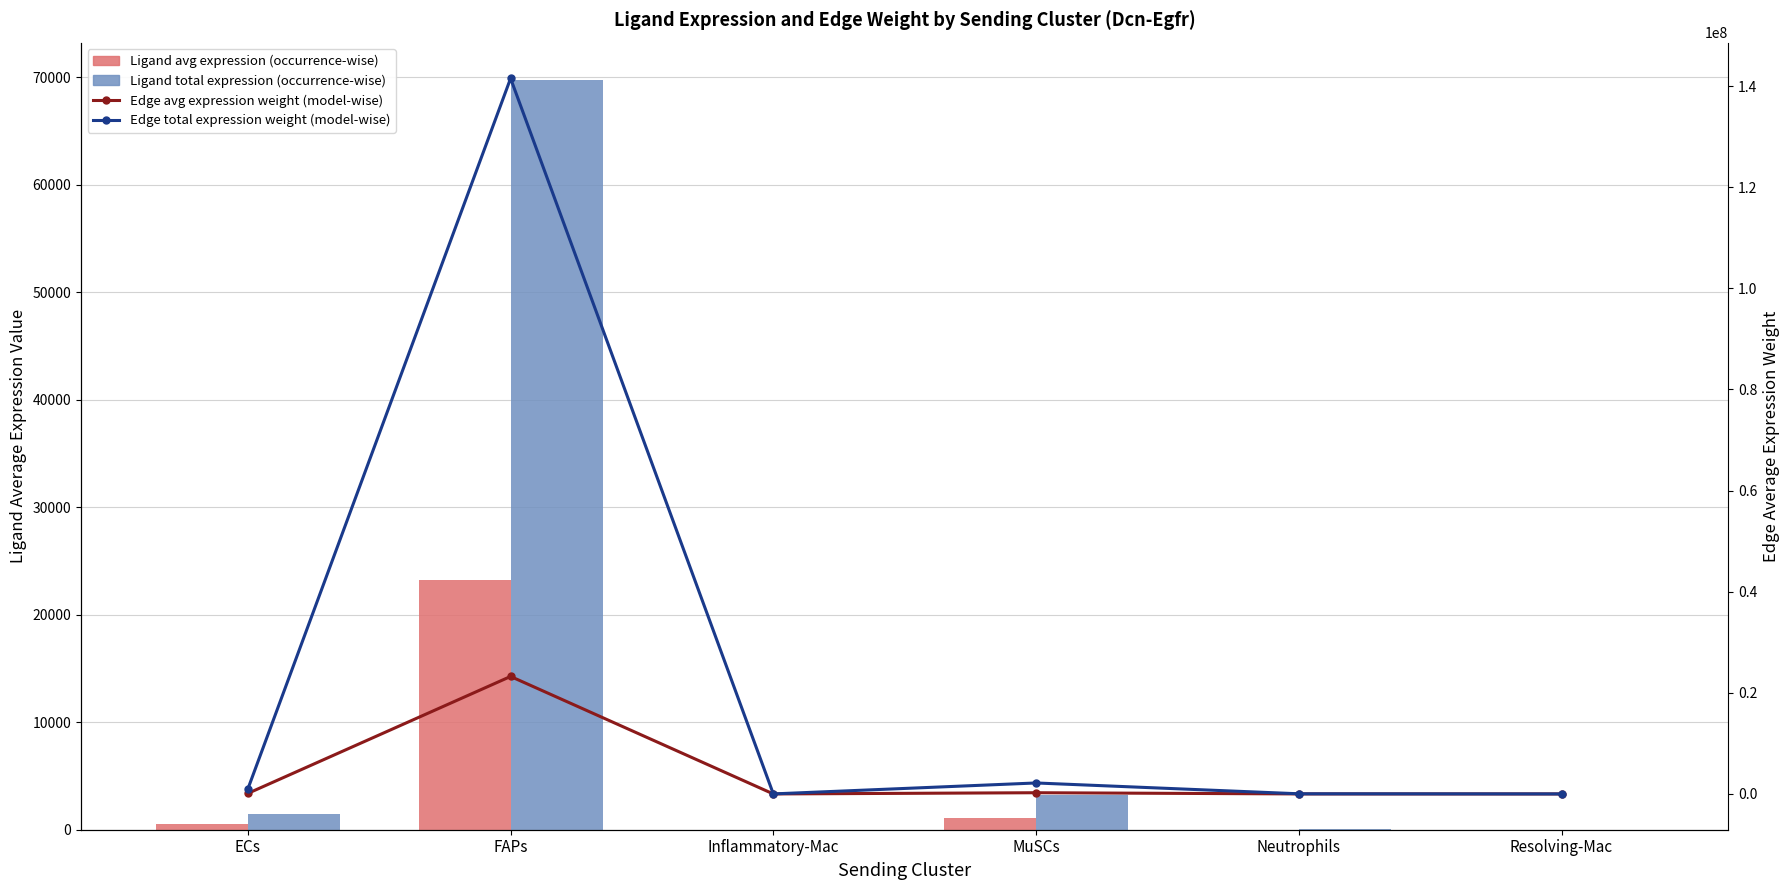

Is the value of Edge avg expression weight (model-wise) at ECs greater than the value of Ligand total expression (occurrence-wise) at MuSCs?

Yes